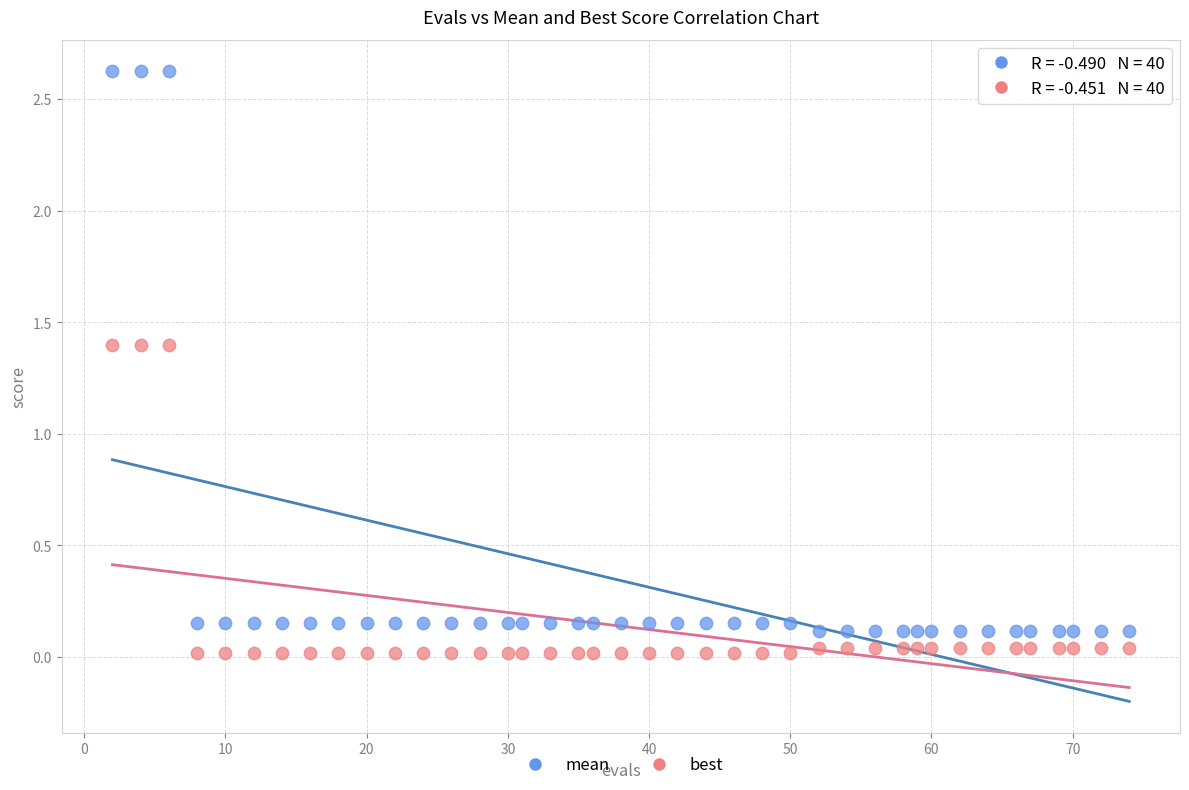

What is the X range (max minus min) for the scatter plot?

72.0